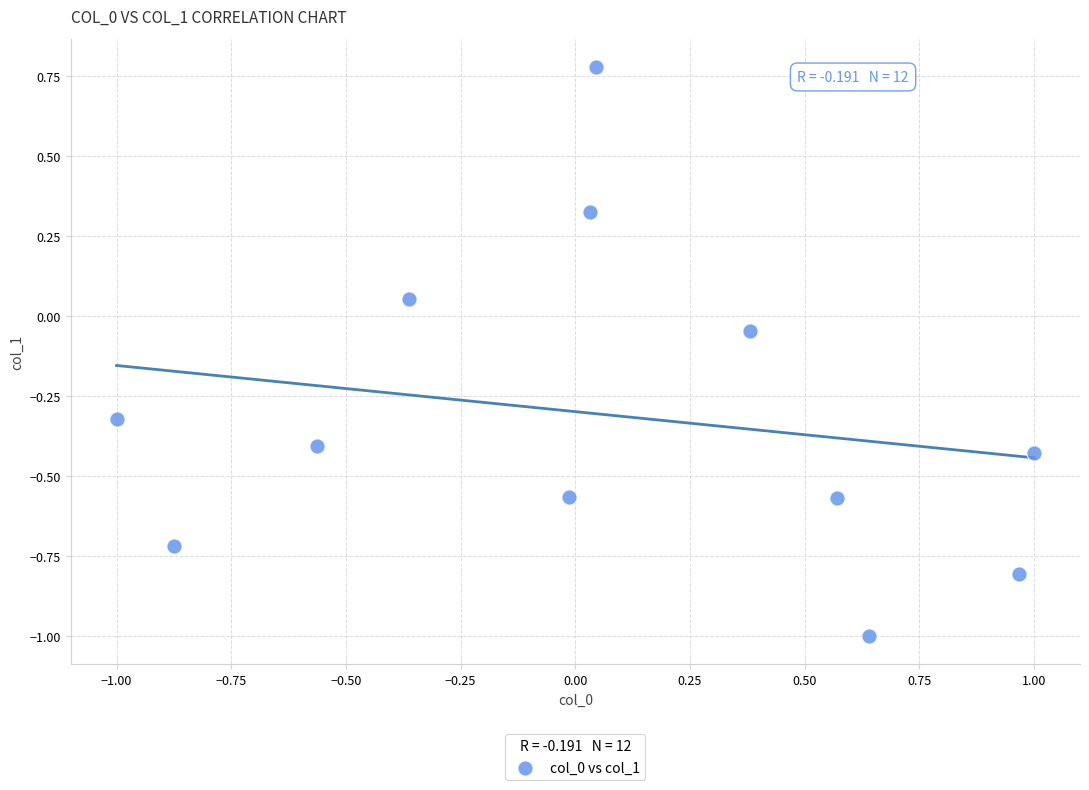

What is the range of X values (max minus min)?

2.0